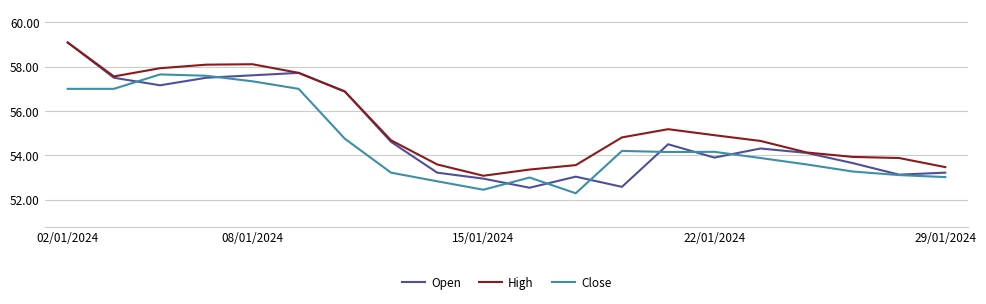

Rank the series by their average value, from highest to lowest.

High, Open, Close